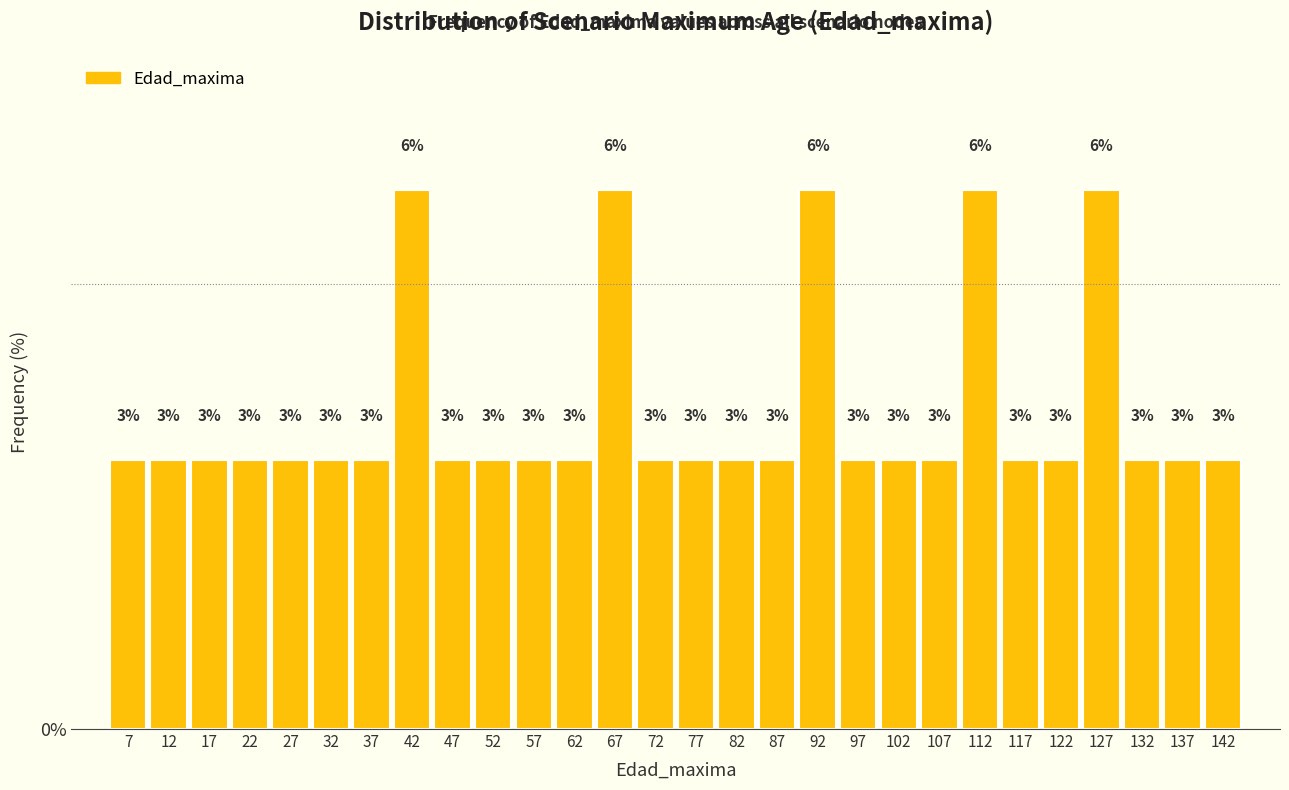

What is the minimum value shown in the chart?

3.0